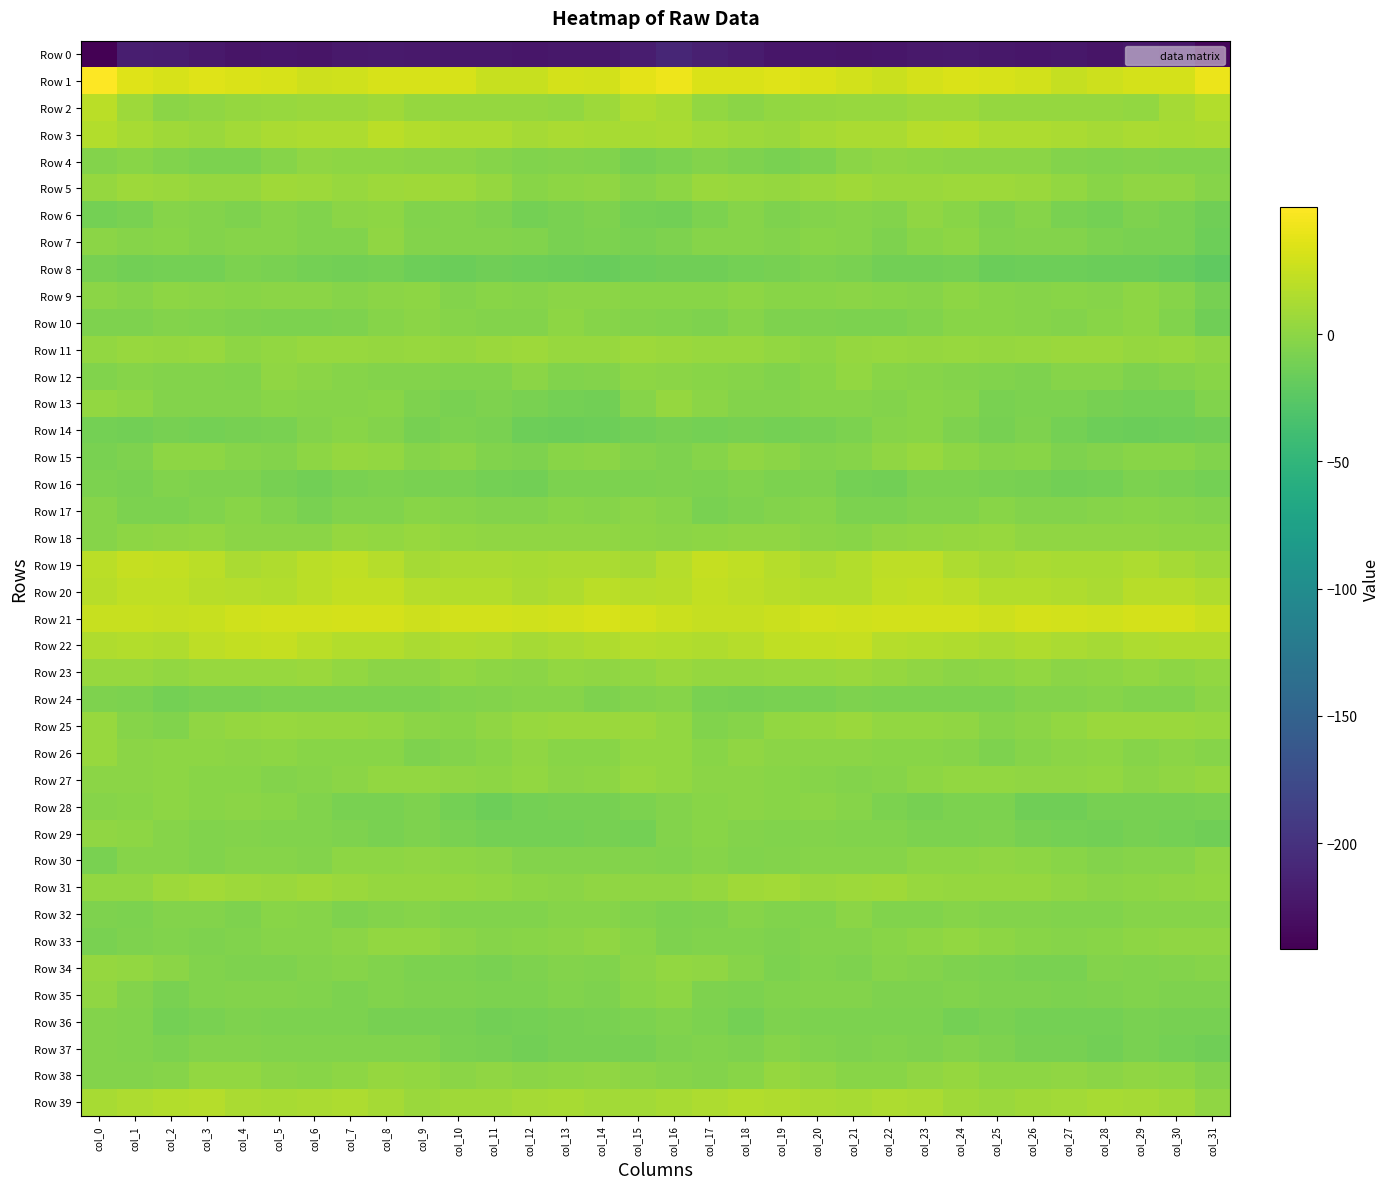

Which category has the lowest value across all series?

col_0